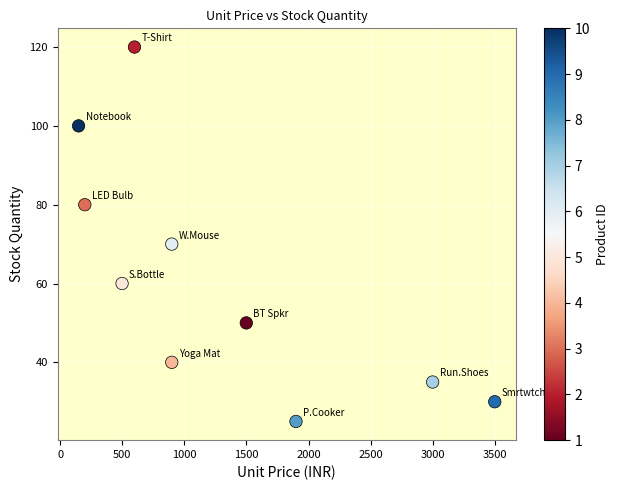

What Y value in the scatter plot is closest to 72?

70